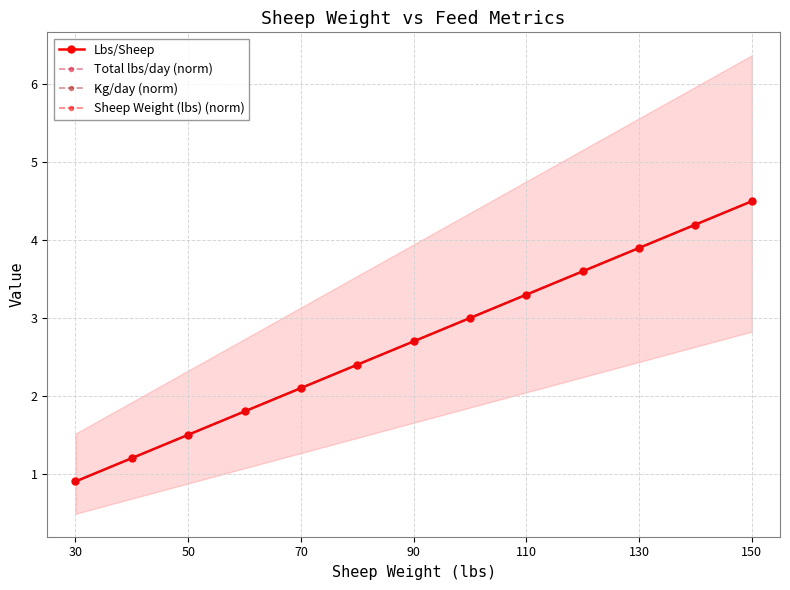

At how many categories does at least one series exceed 1?

12